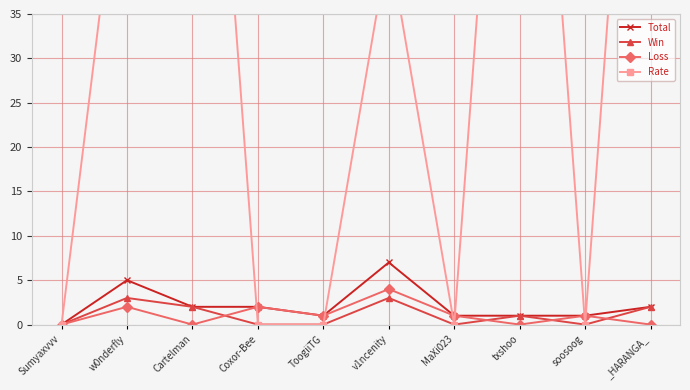

Between Sumyaxvvv and w0nderfly, which series saw the biggest shift?

Rate